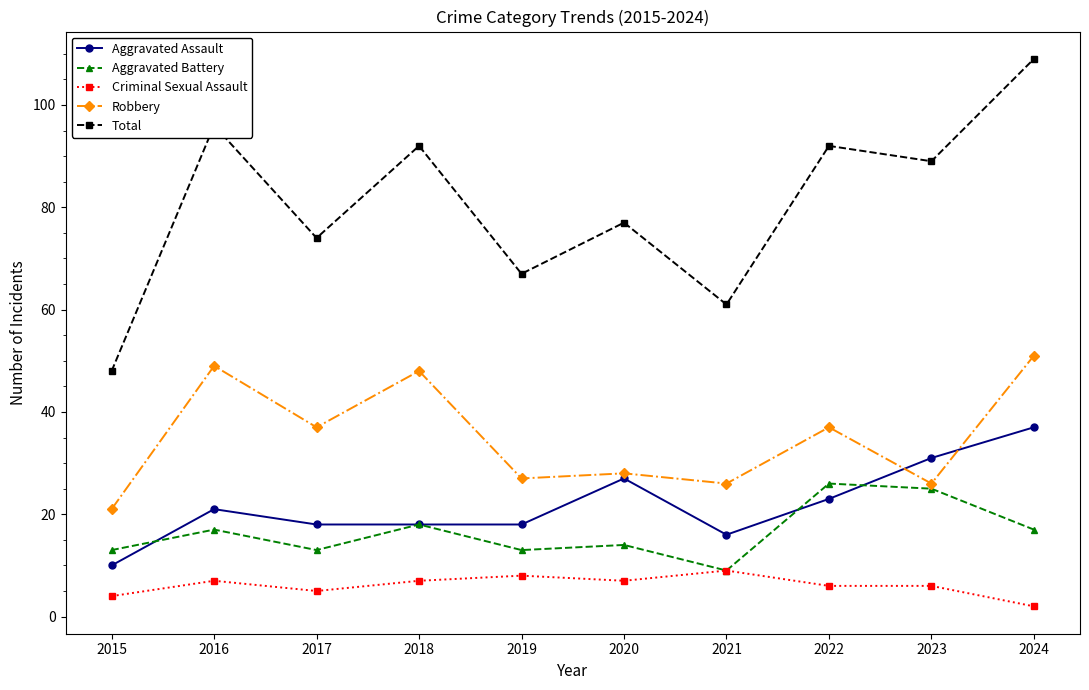

True or false: Total and Aggravated Battery intersect in this chart.

False